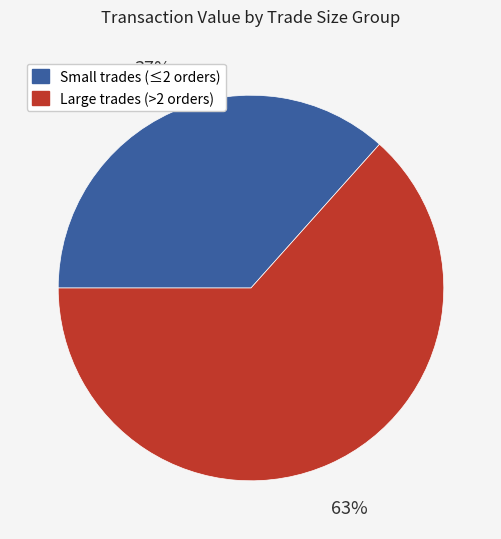

Does any single category account for the majority?

Yes